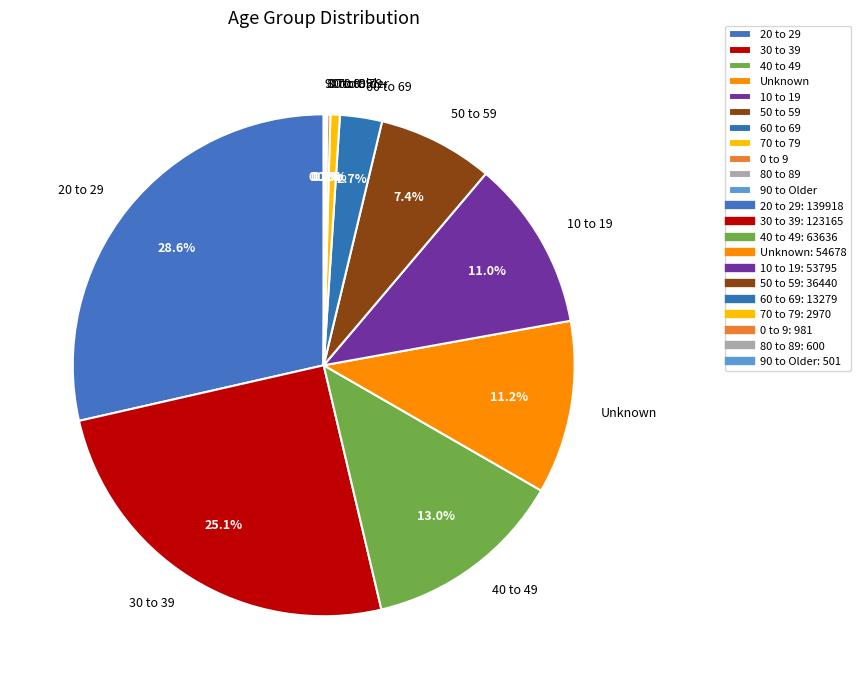

Is there a majority slice in this chart?

No